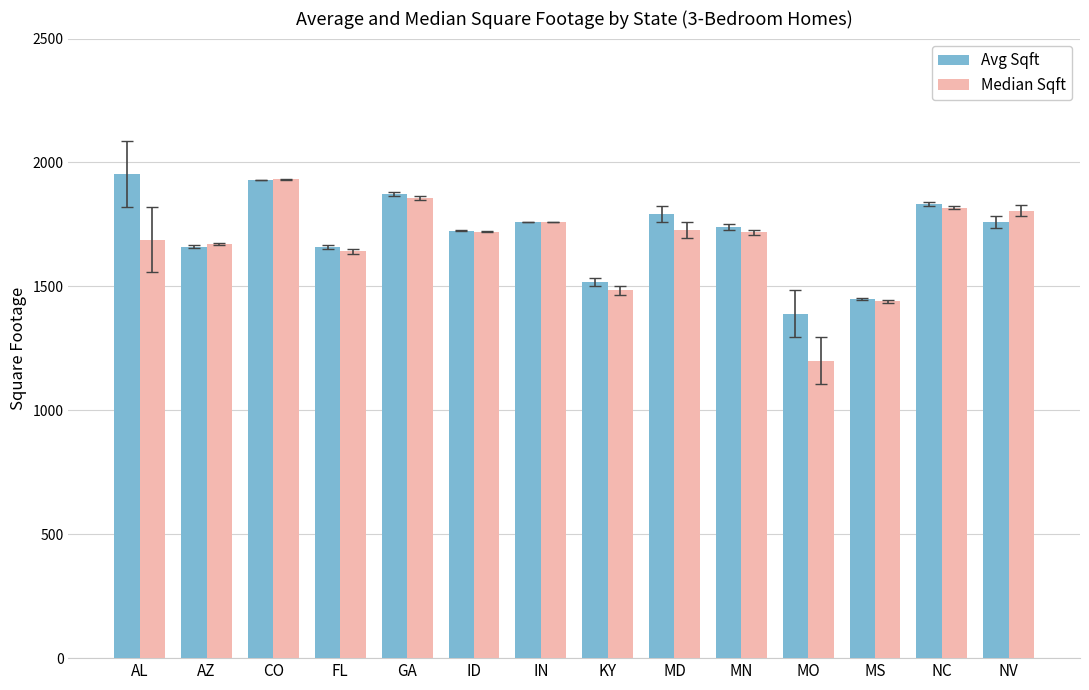

What is the average value of the Avg Sqft series?

1717.2